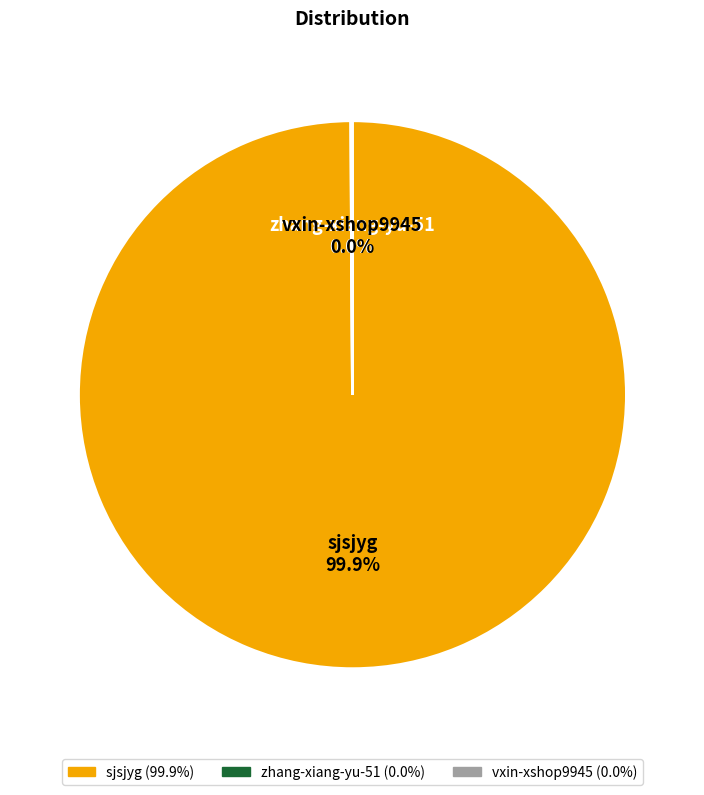

Is there any slice that represents more than half of the pie?

Yes